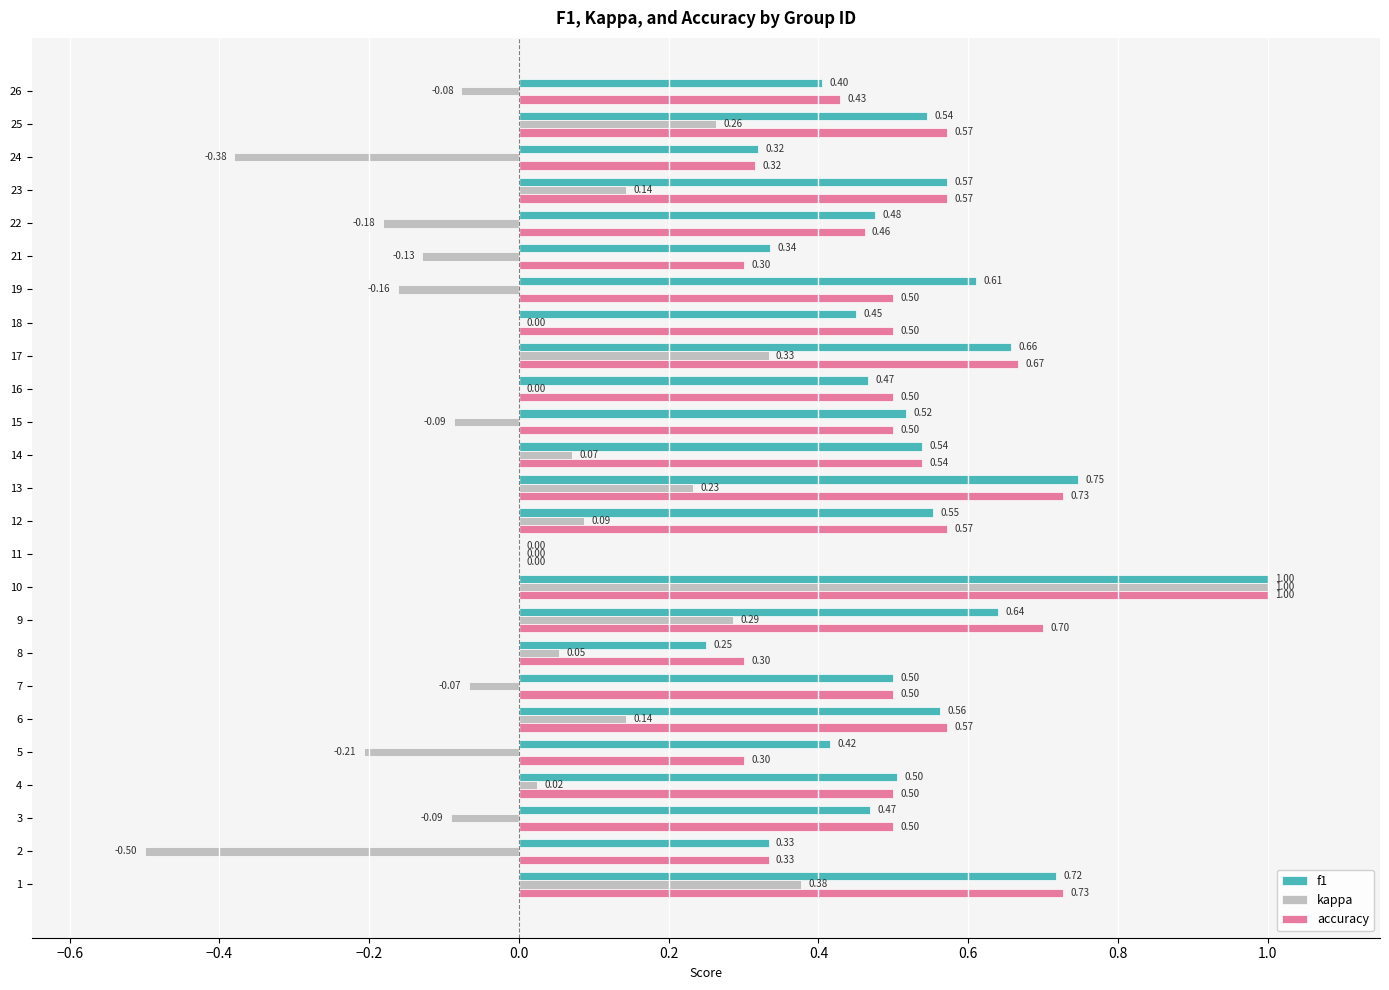

What is the sum of all accuracy values?

12.6